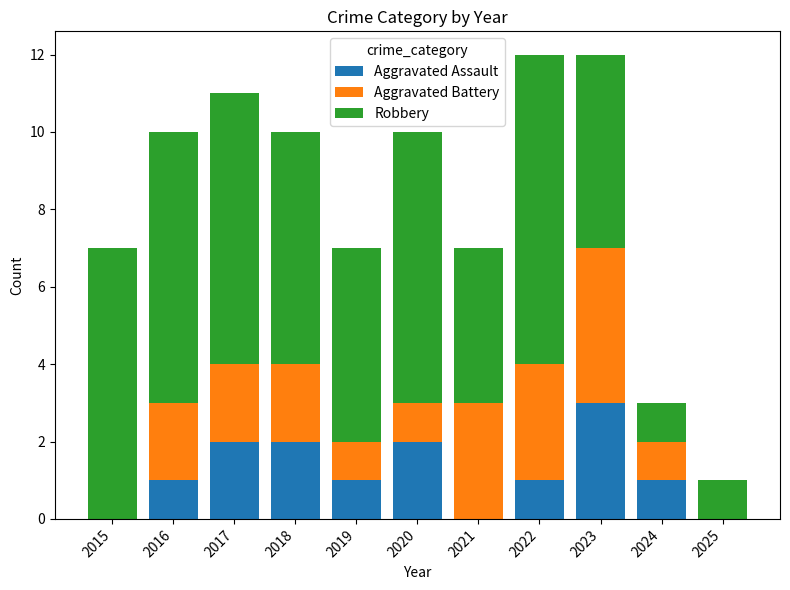

What is the approximate value of Aggravated Assault at 2022?

1